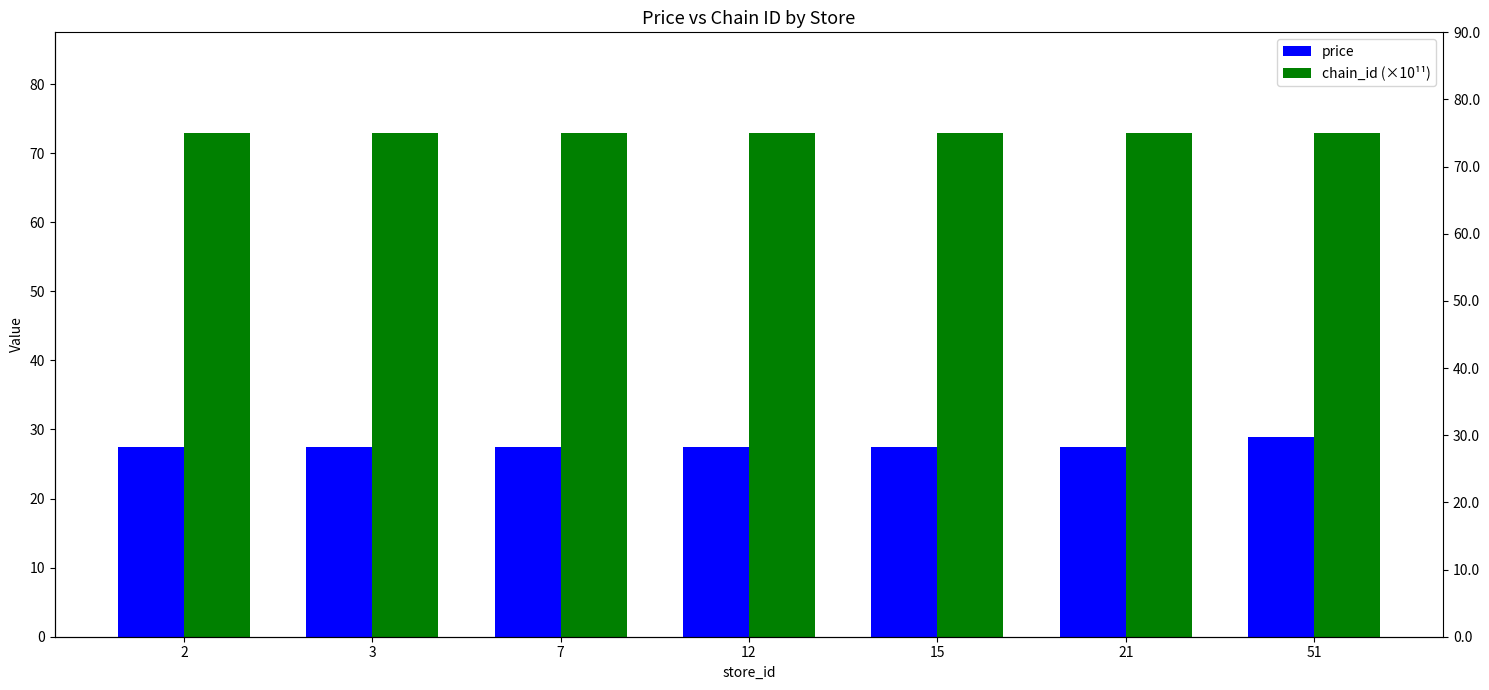

What is the value of the chain_id (×10¹¹) bar at the 5th from the left?

72.9